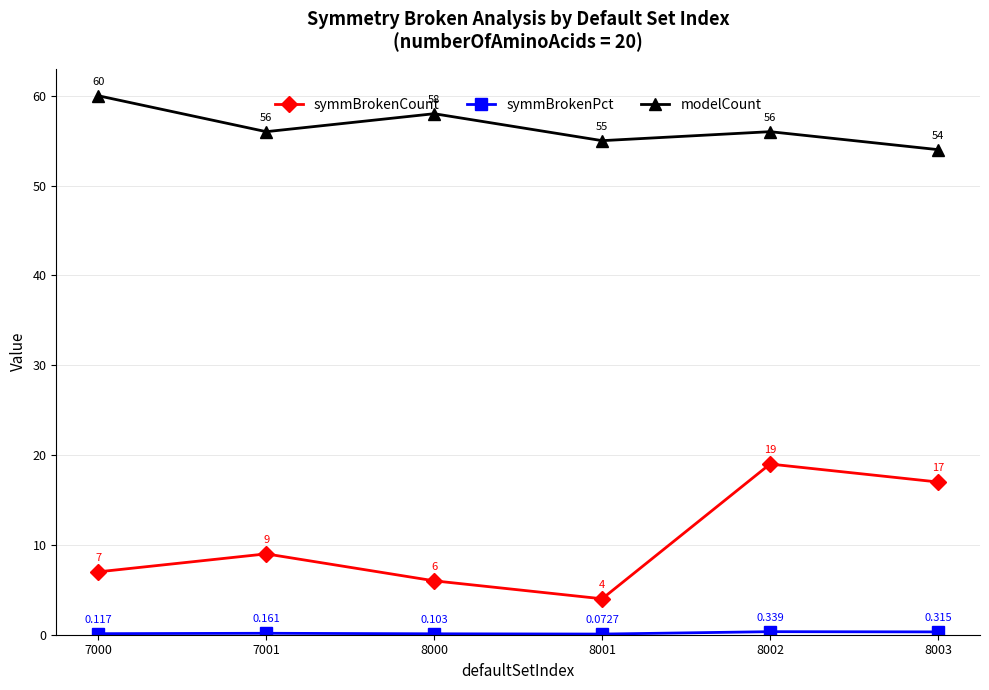

Which series changed the most between 7000 and 8002?

symmBrokenCount